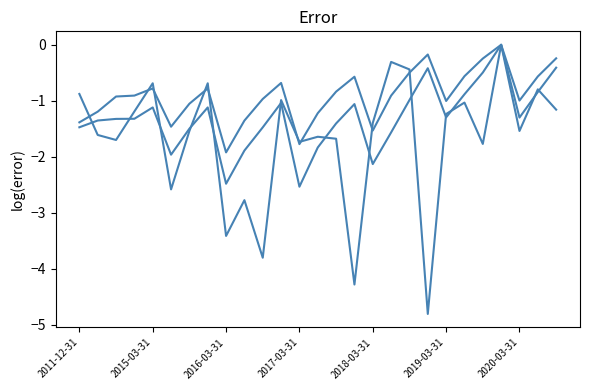

The value of NETCASH_OPERATE at 17 is -0.3. True or false?

True